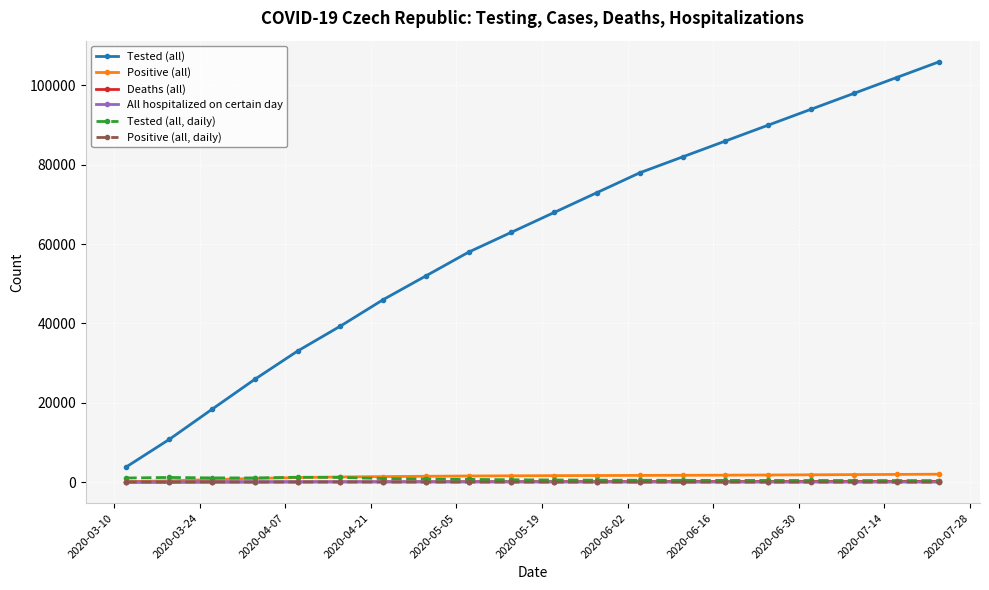

True or false: Tested (all, daily) has more than 0 interior local peaks.

True